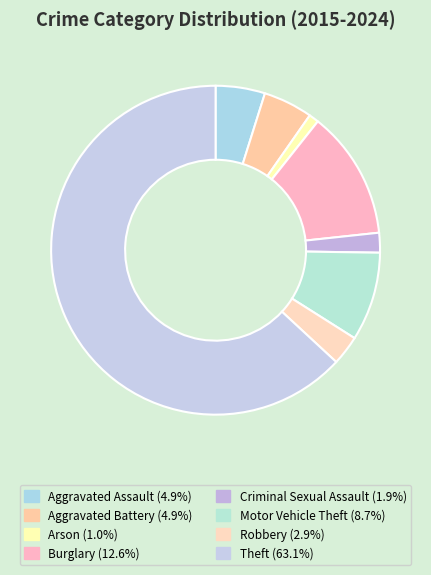

Is there a majority slice in this chart?

Yes